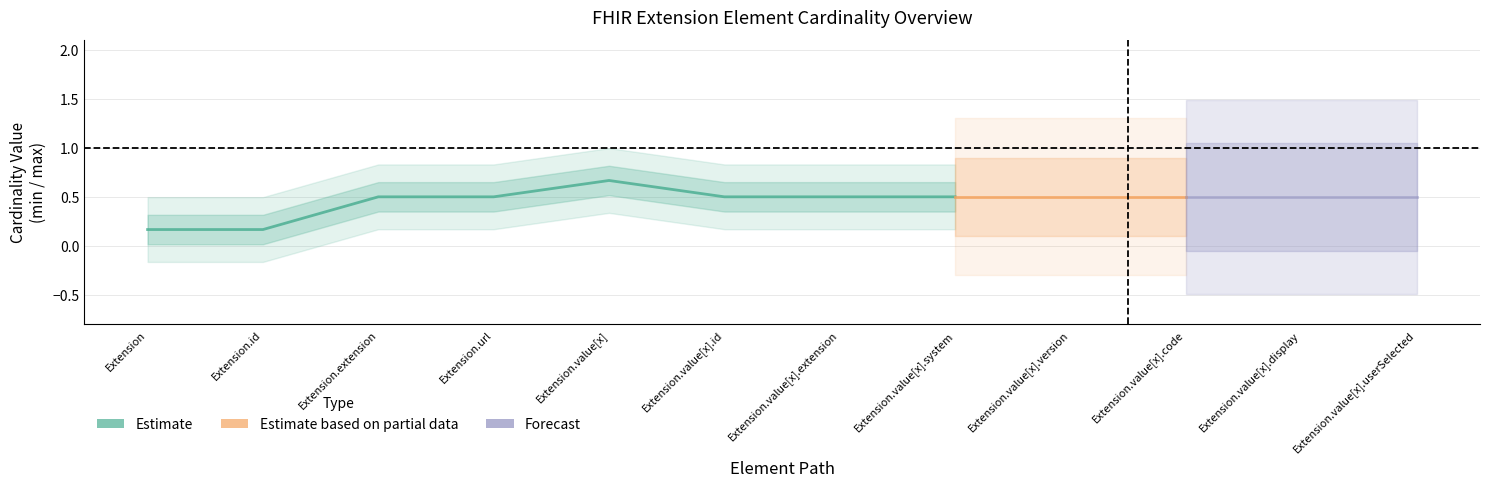

Is it true that max_cardinality_star equals 1 at Extension?

True